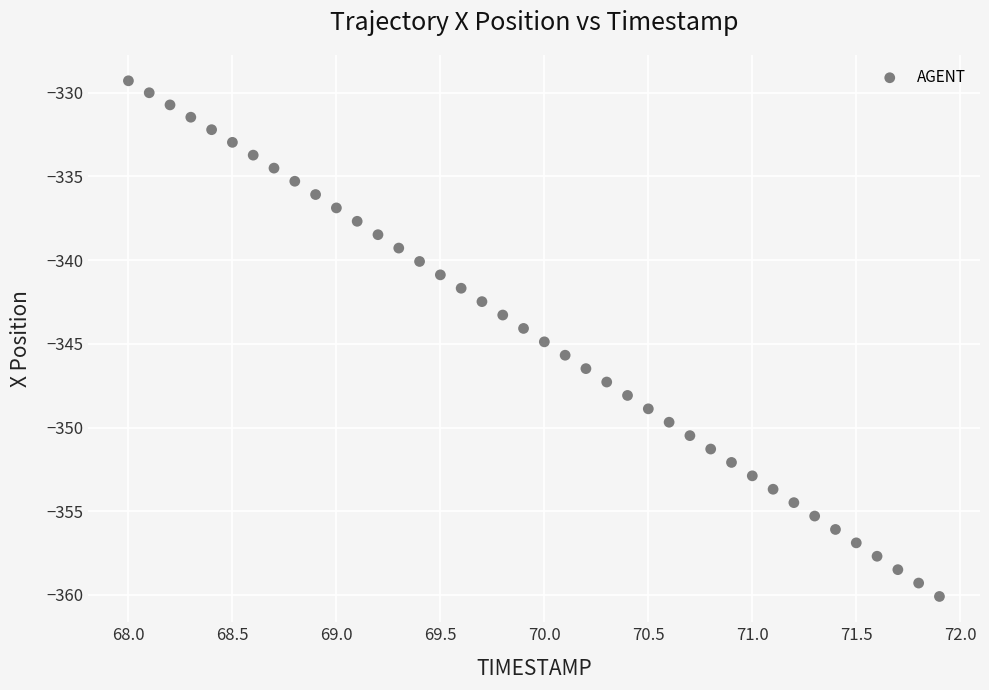

What is the range of Y values (max minus min)?

30.8